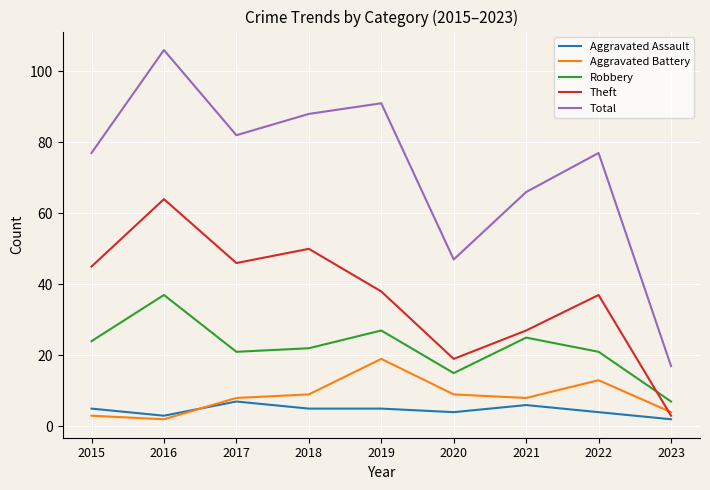

What is the maximum value for Theft?

64